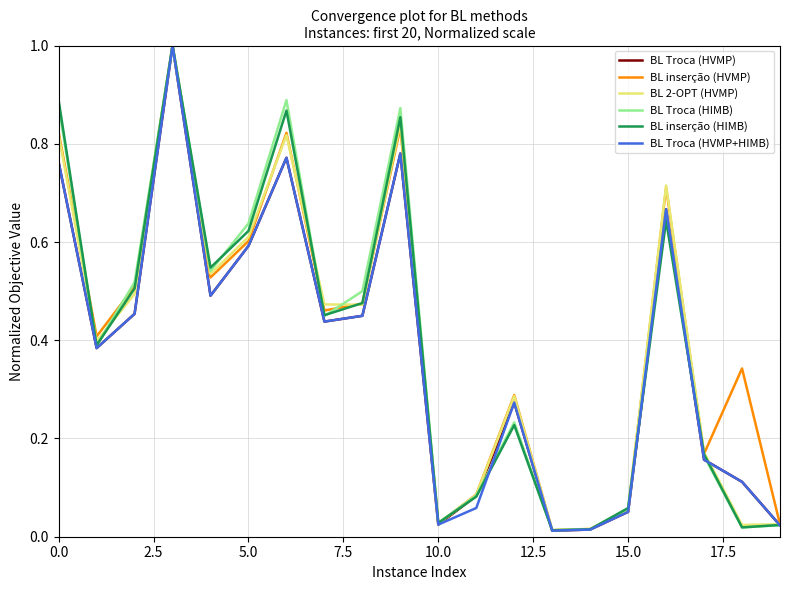

What is the maximum value for BL inserção (HVMP)?

1.0